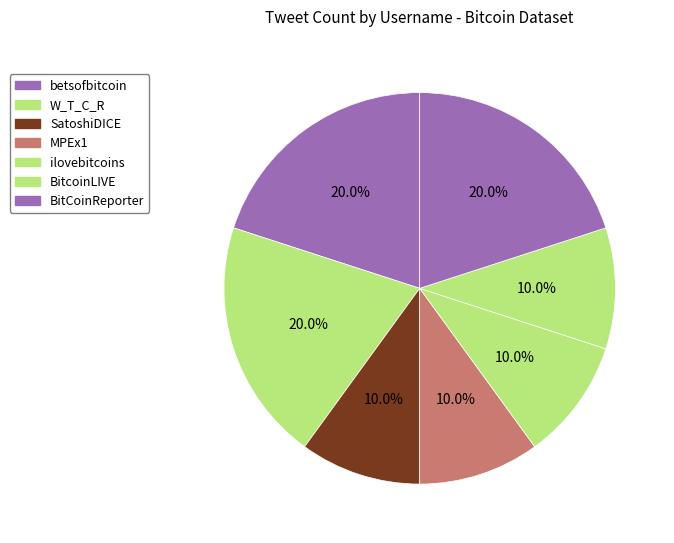

Is the sum of BitcoinLIVE and betsofbitcoin greater than half?

No